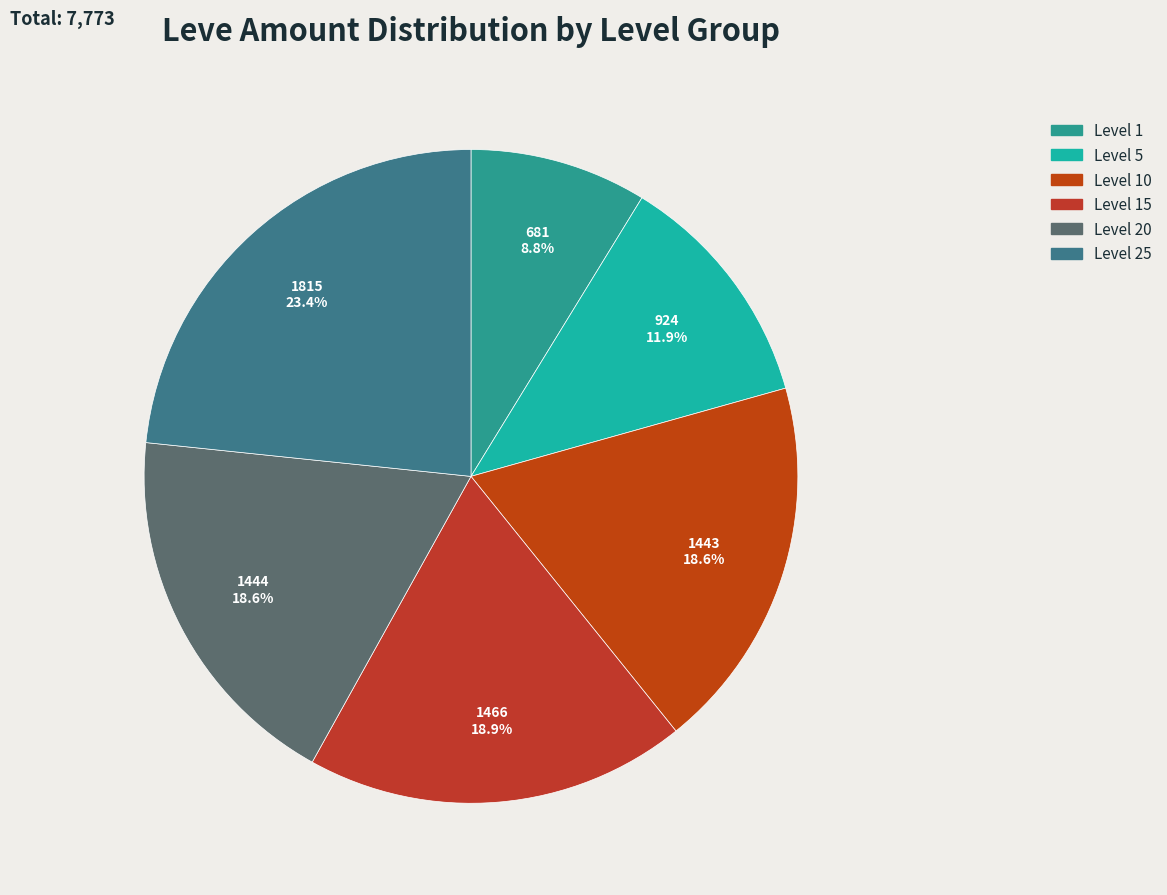

Is there any slice that represents more than half of the pie?

No